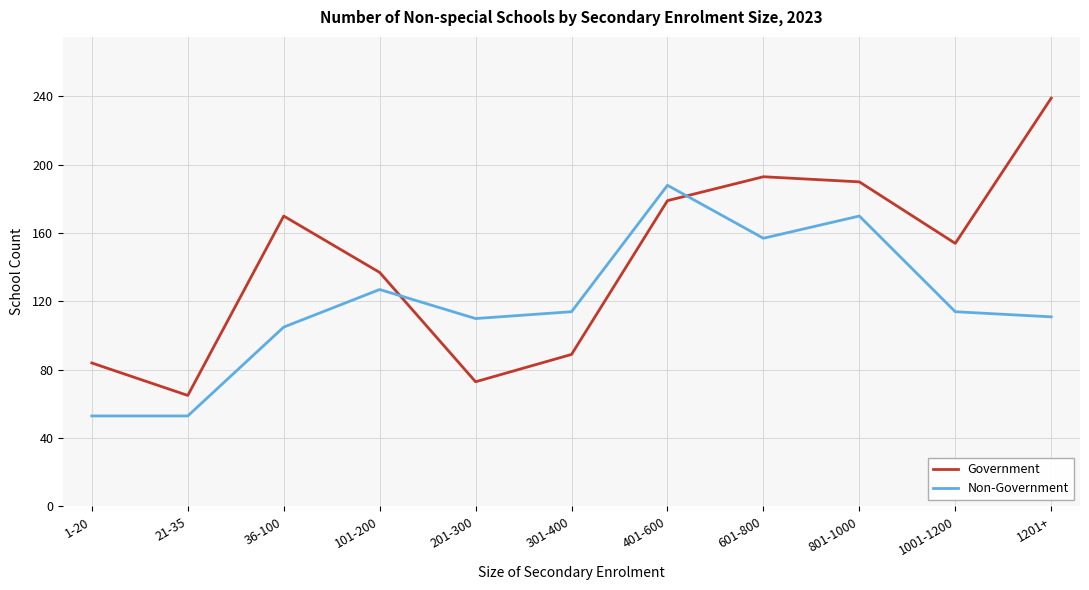

What is the difference between the Non-Government values at 1-20 and 401-600?

135